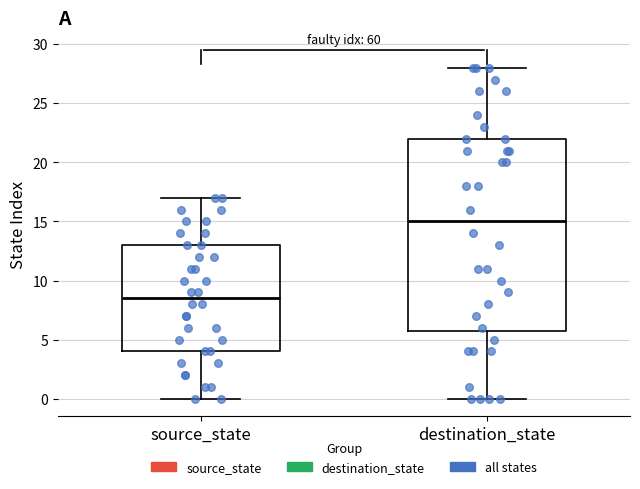

Reading left to right, read every box against the y-axis: the position of its median line, the range the box covers, and the ends of its whiskers. The values are not printed on the chart, so give them approximately, as read against the axis.

source_state: median 8.5, box 4.0 to 13.0, whiskers 0.0 to 17.0
destination_state: median 15.0, box 6.0 to 22.0, whiskers 0.0 to 28.0